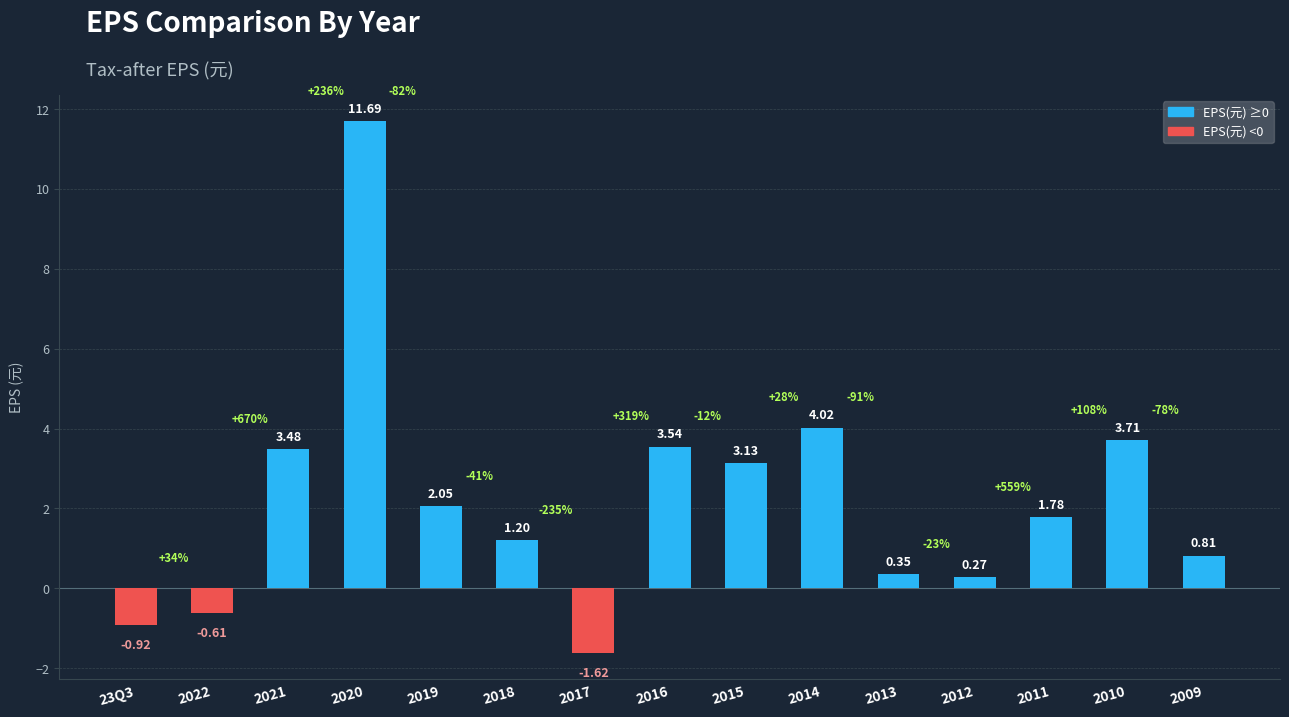

List the labels in order of value, largest first.

2020, 2014, 2010, 2016, 2021, 2015, 2019, 2011, 2018, 2009, 2013, 2012, 2022, 23Q3, 2017